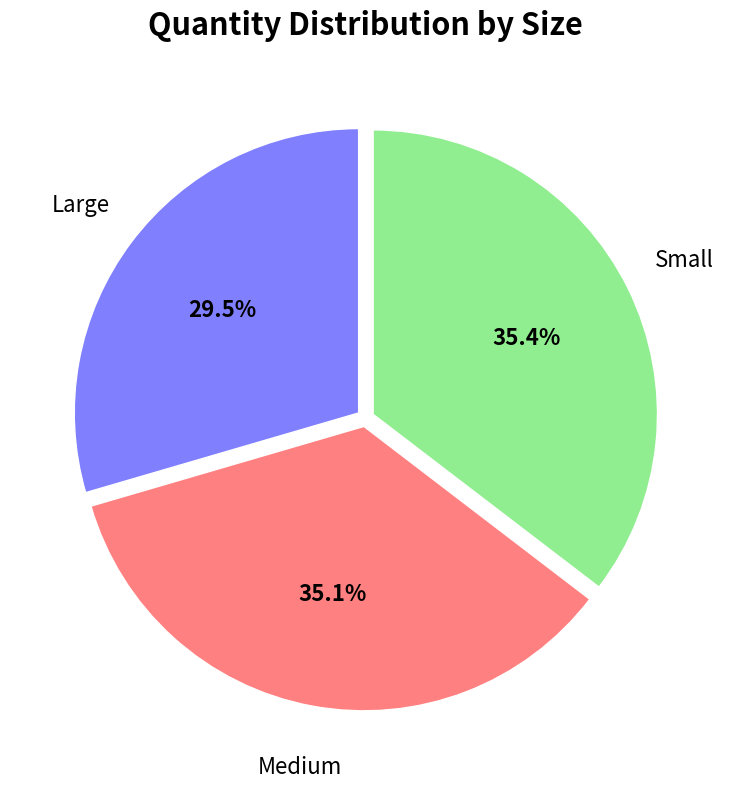

Is there a majority slice in this chart?

No